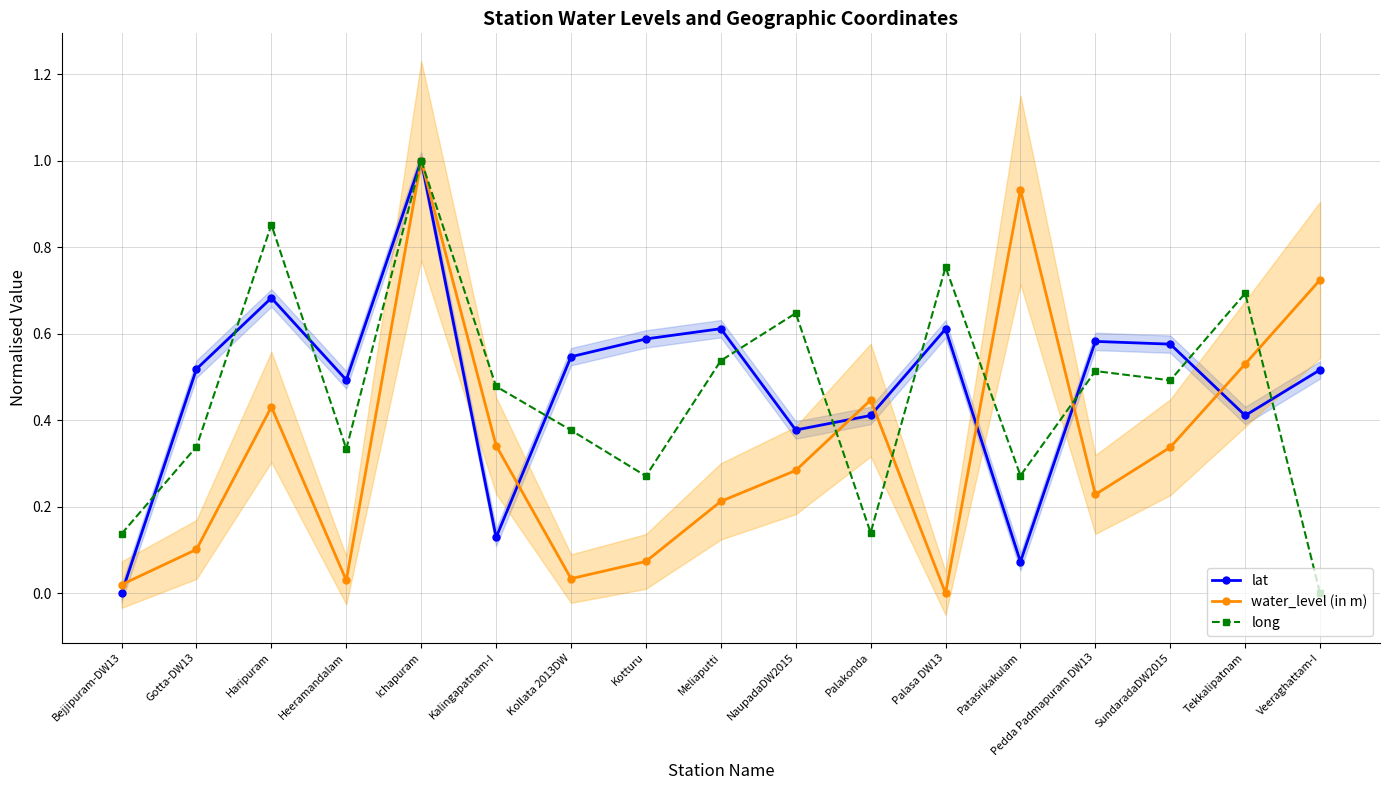

At NaupadaDW2015, list the series in order from smallest to largest.

water_level (in m), lat, long